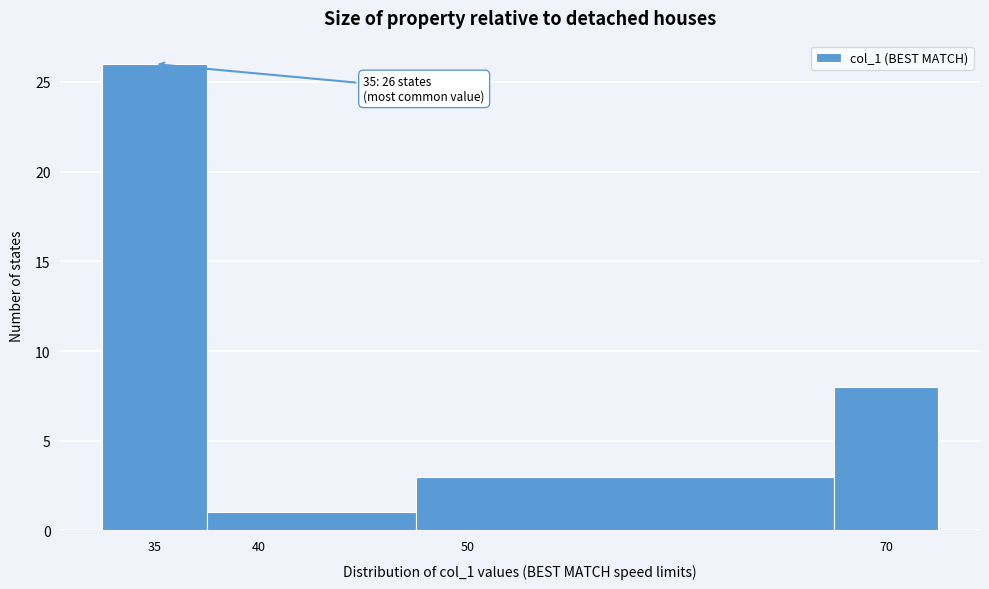

Which range on the x-axis has the tallest bar?

32.5 to 37.5